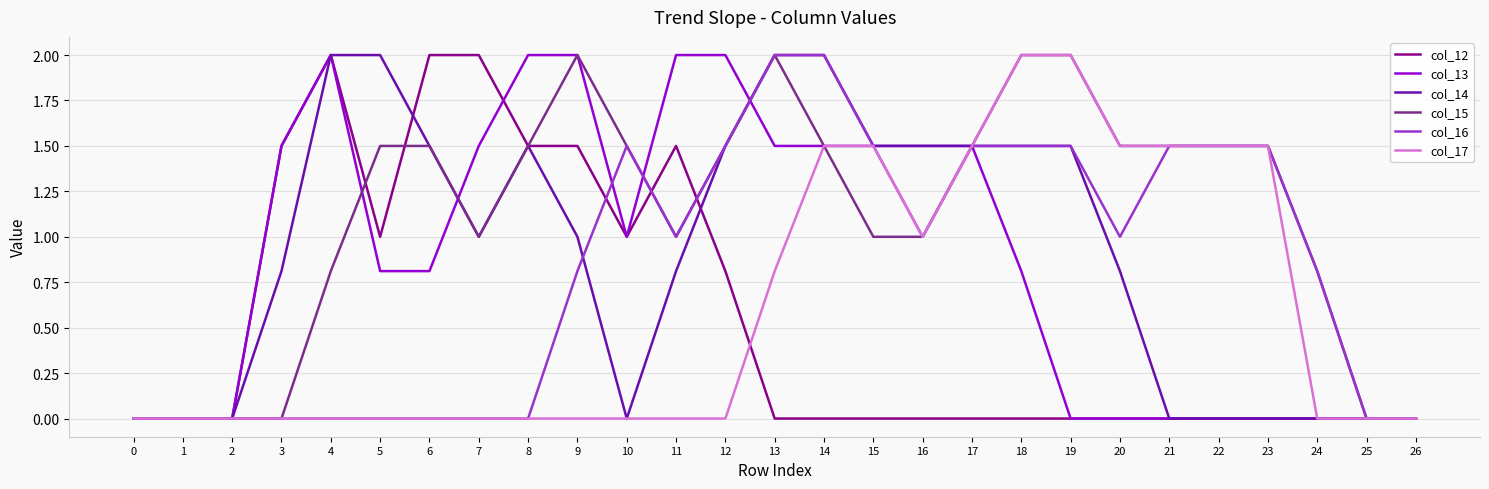

What is the difference between the highest and lowest values at 24?

0.8